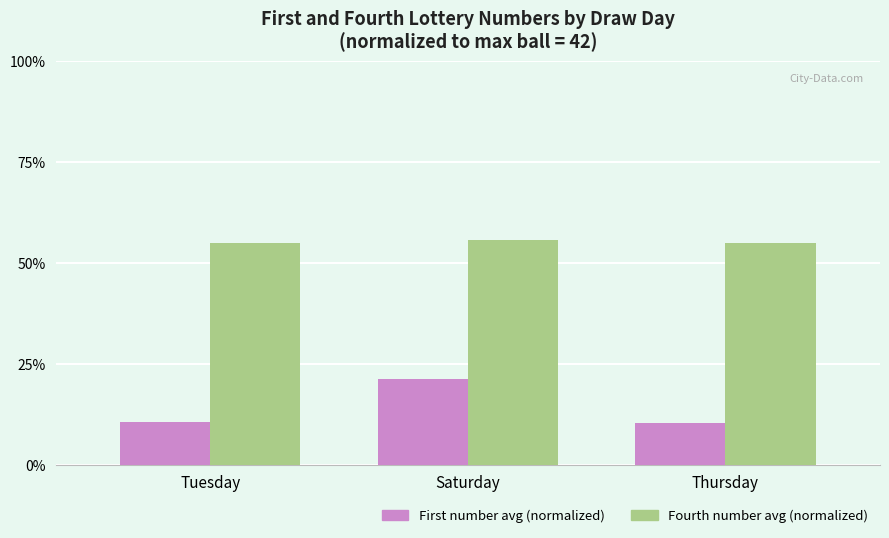

List the series in order of their overall mean, lowest first.

First number avg (normalized), Fourth number avg (normalized)